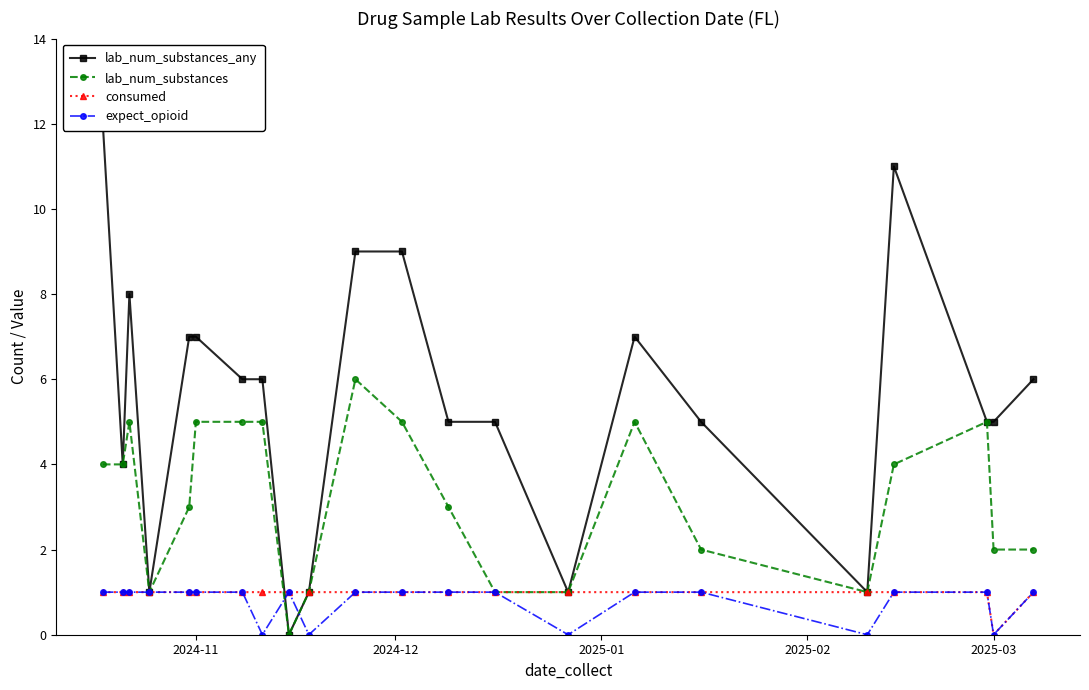

True or false: lab_num_substances has more than 2 points higher than both neighbors.

True